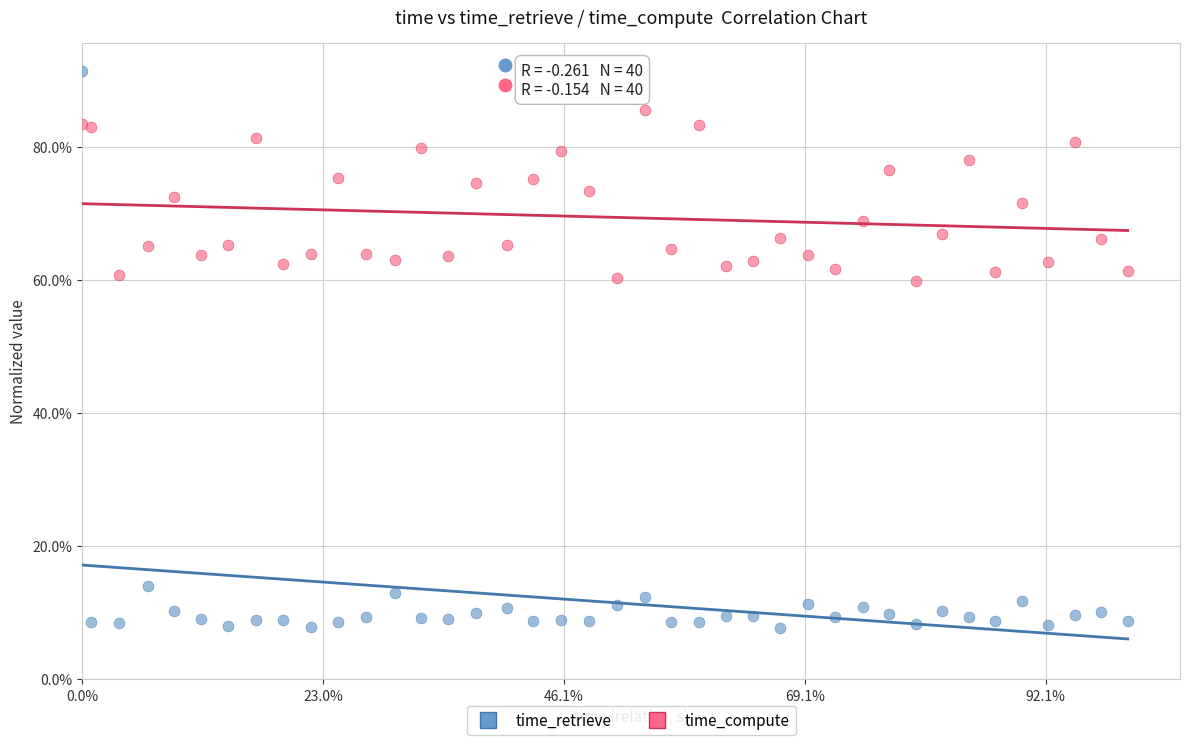

What are all the series names shown in the legend?

time_retrieve, time_compute